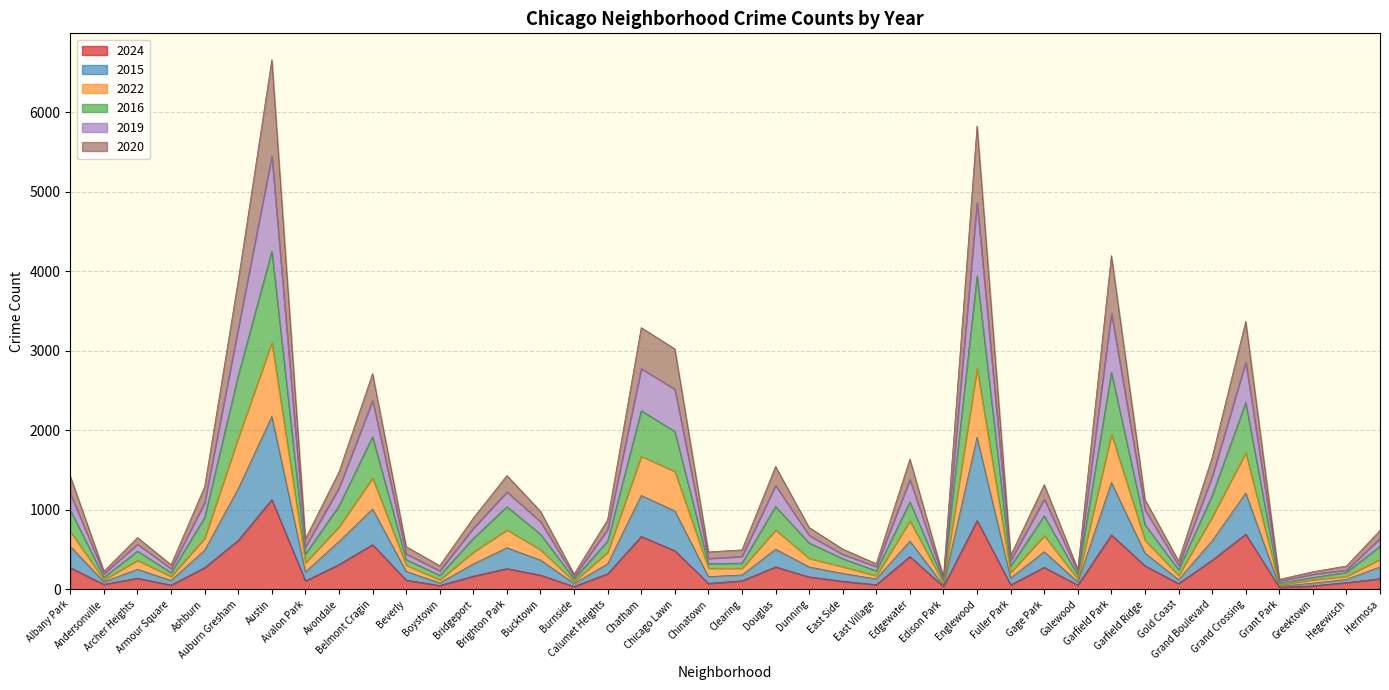

In 2024, how many points are lower than both neighbors (excluding endpoints)?

12